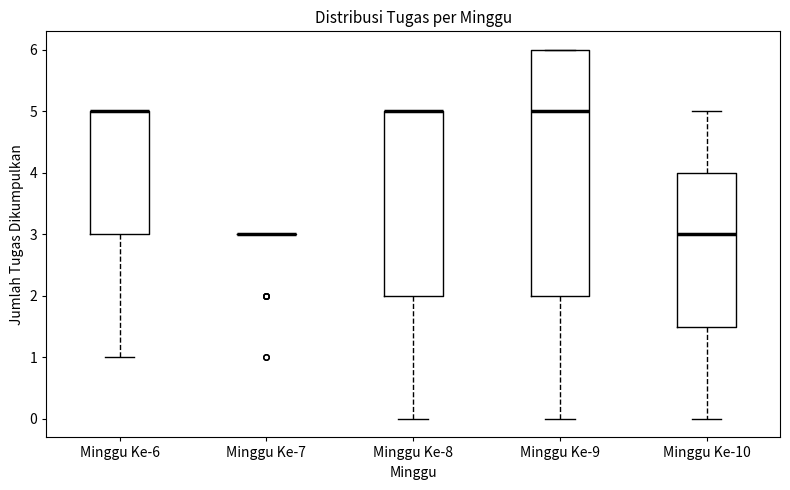

Which box is the tallest, from its lower edge to its upper edge?

Minggu Ke-9